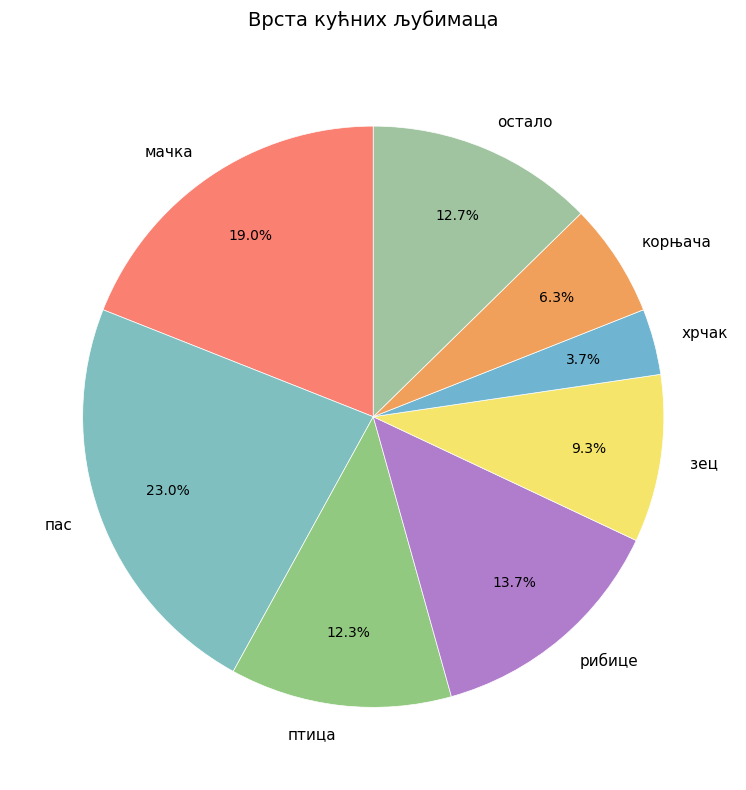

Do птица and остало together represent more than half of the pie?

No